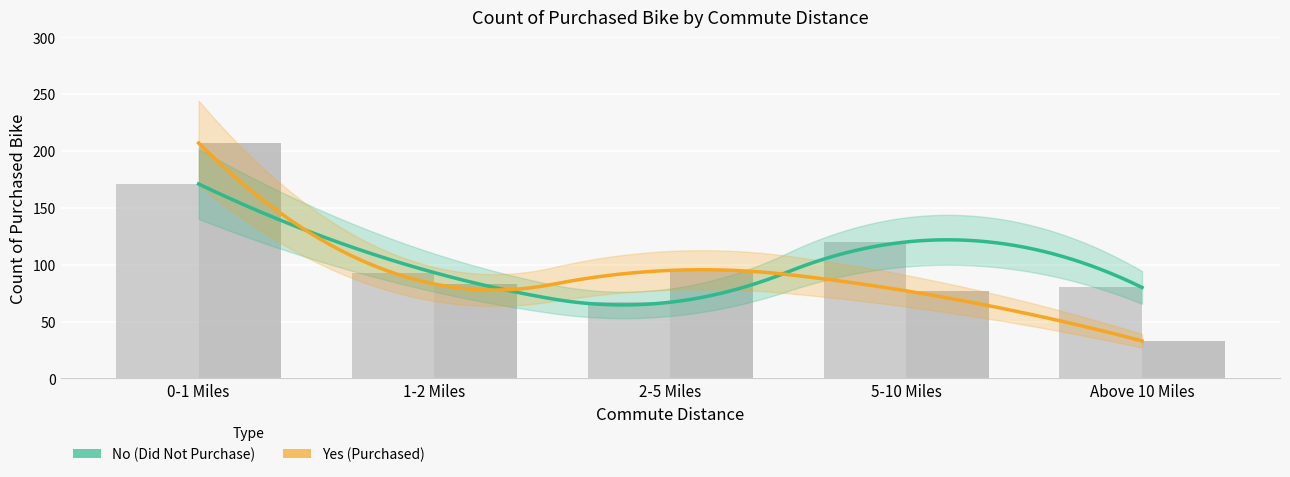

What value does the No series have at 1-2 Miles?

93